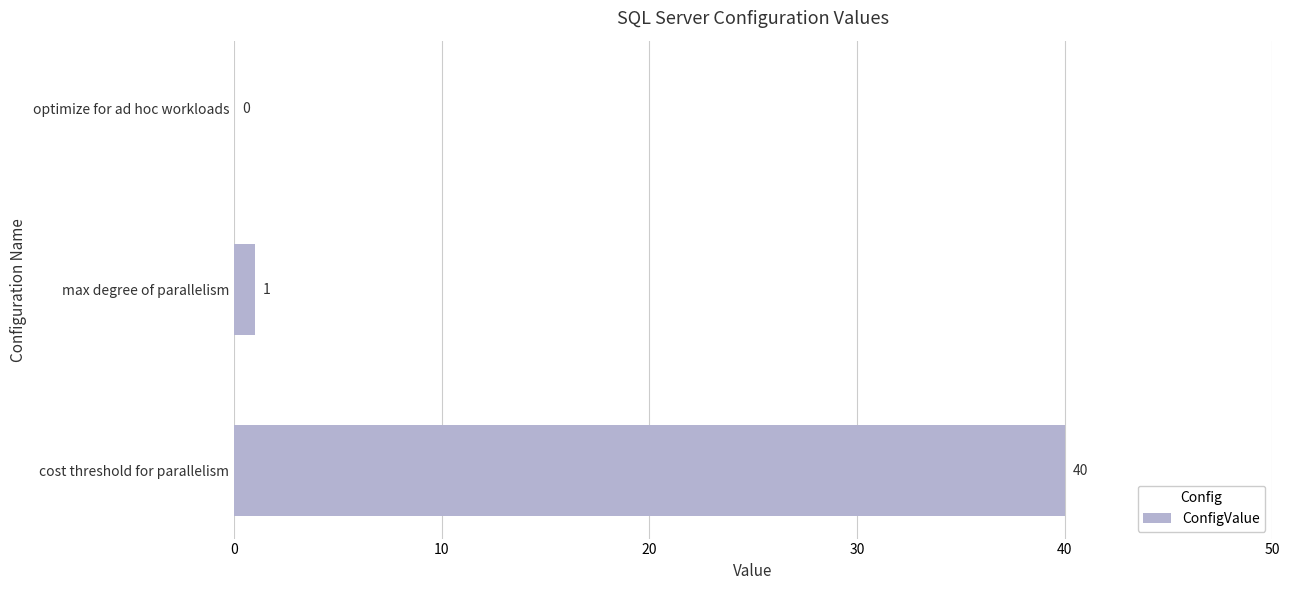

Where is the data nearest to the value 20?

max degree of parallelism